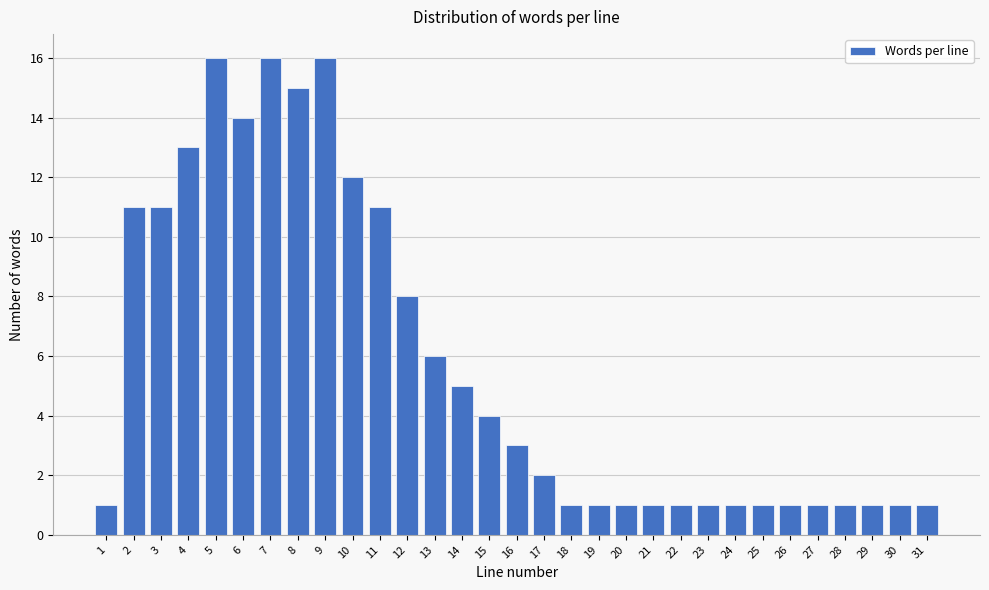

What is the greatest value displayed?

16